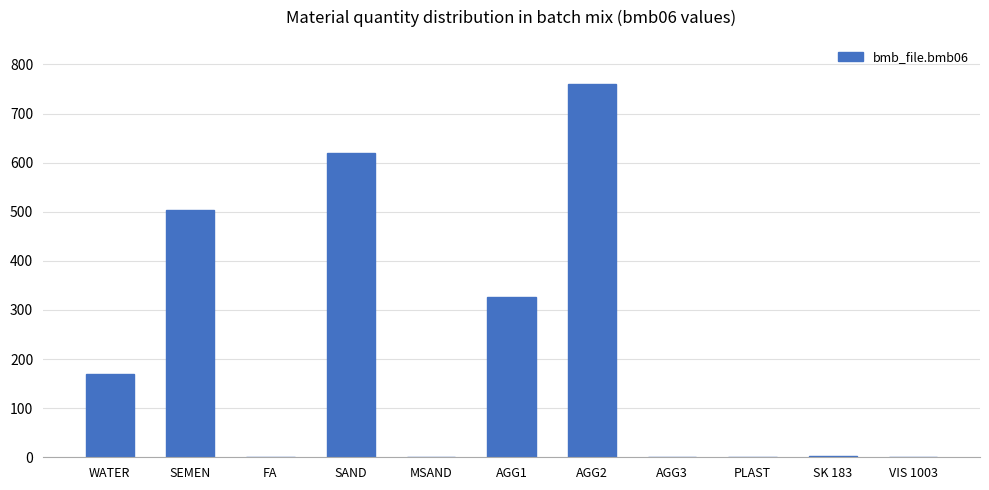

True or false: the data shows 3.0 at SK 183.

True